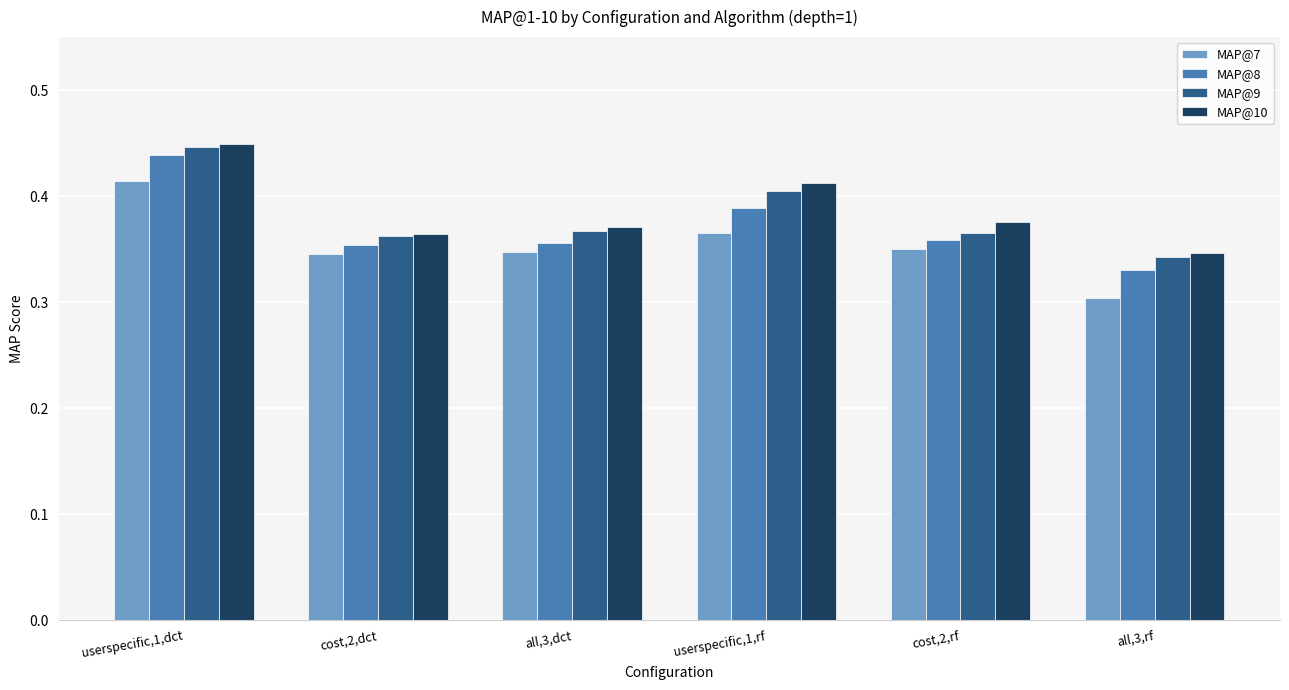

What is the difference between the second highest and minimum values in the MAP@10 series?

0.1